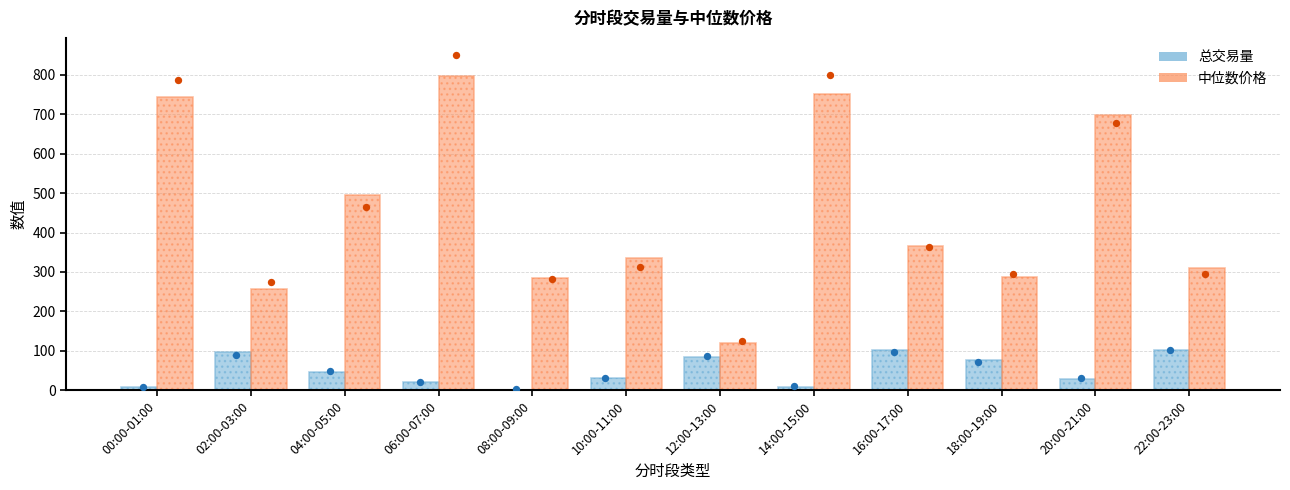

Which series reaches the maximum Y coordinate?

中位数价格